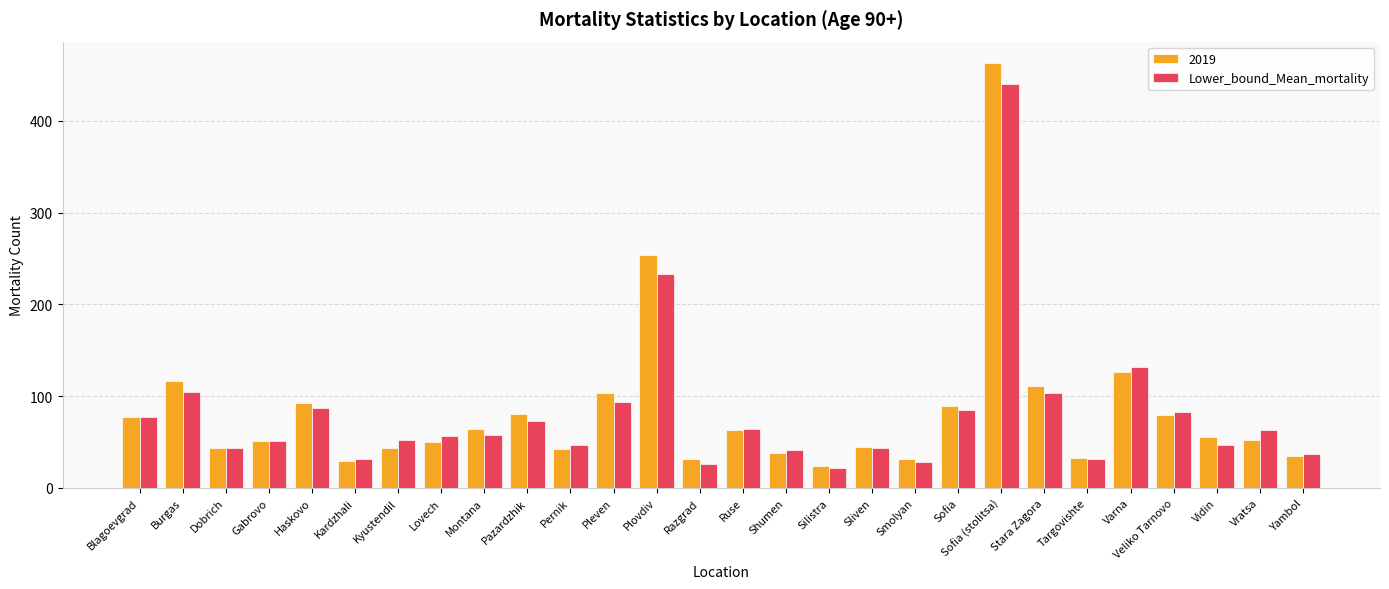

Which series has the widest spread of values?

2019